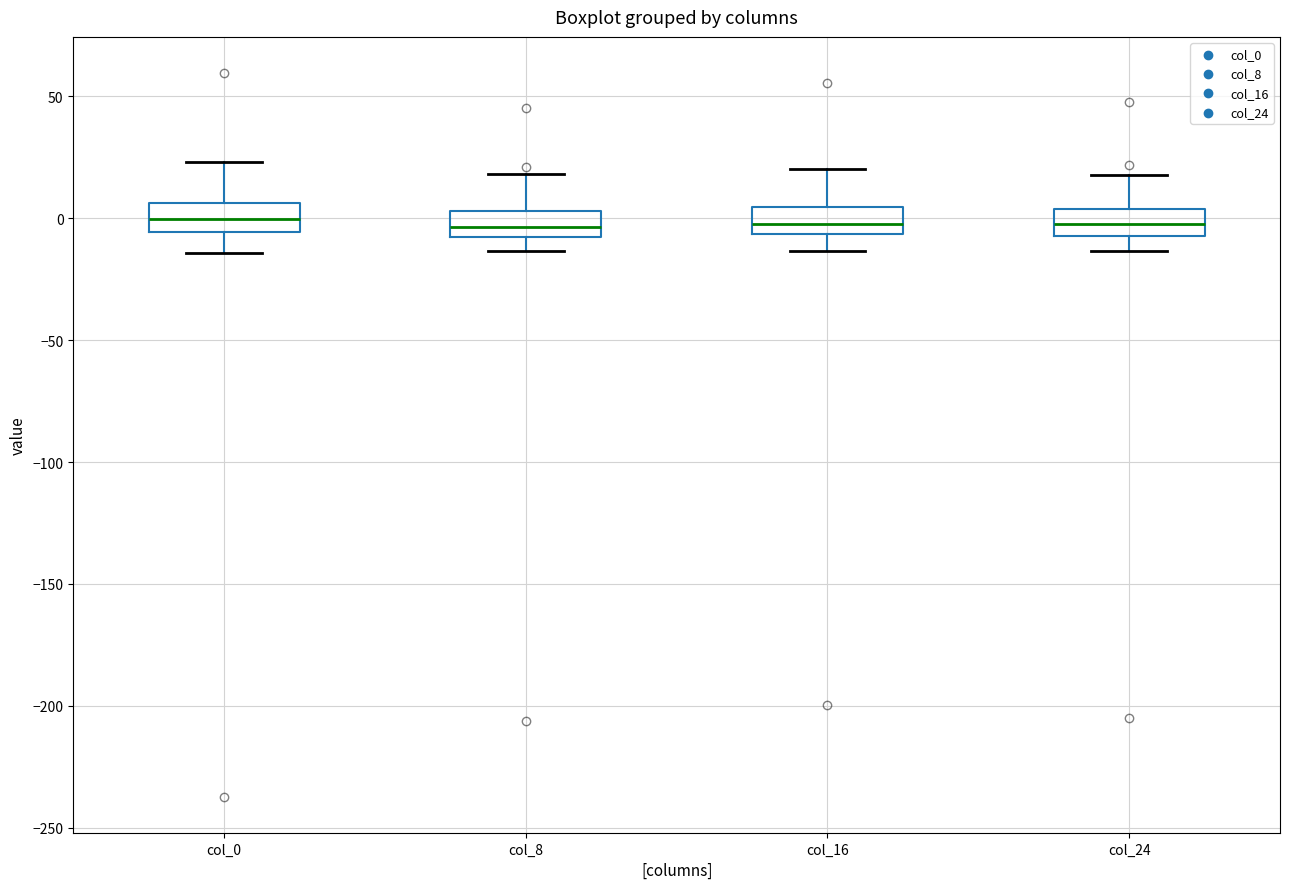

Where is the lower edge of the box for col_16 on the y-axis? The values are not printed on the chart, so give them approximately, as read against the axis.

-5